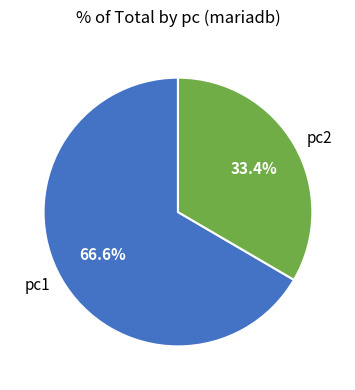

Which slice is the smallest?

pc2